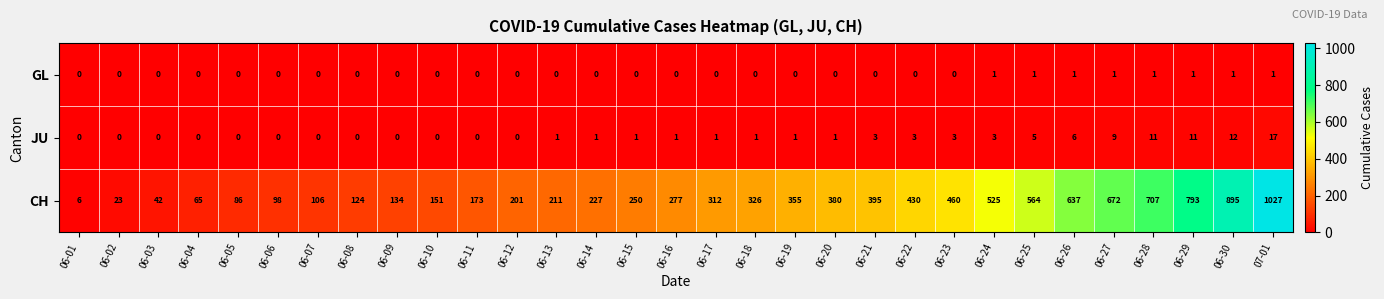

At 06-21, list the series in order from smallest to largest.

GL, JU, CH